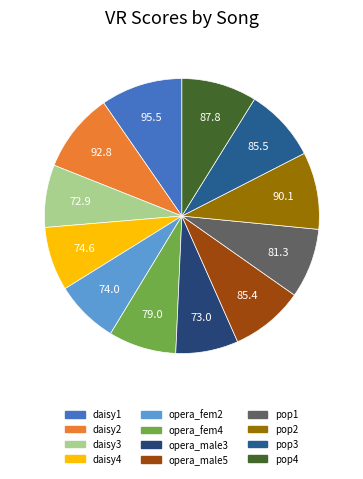

Count the number of slices in the pie.

12